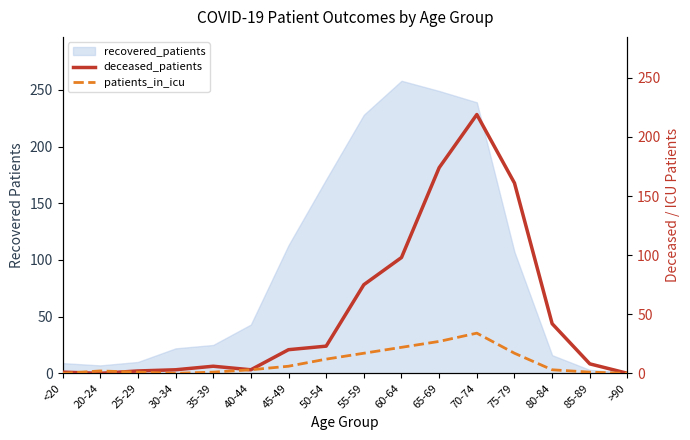

At which category is the sum across all series the highest?

70-74